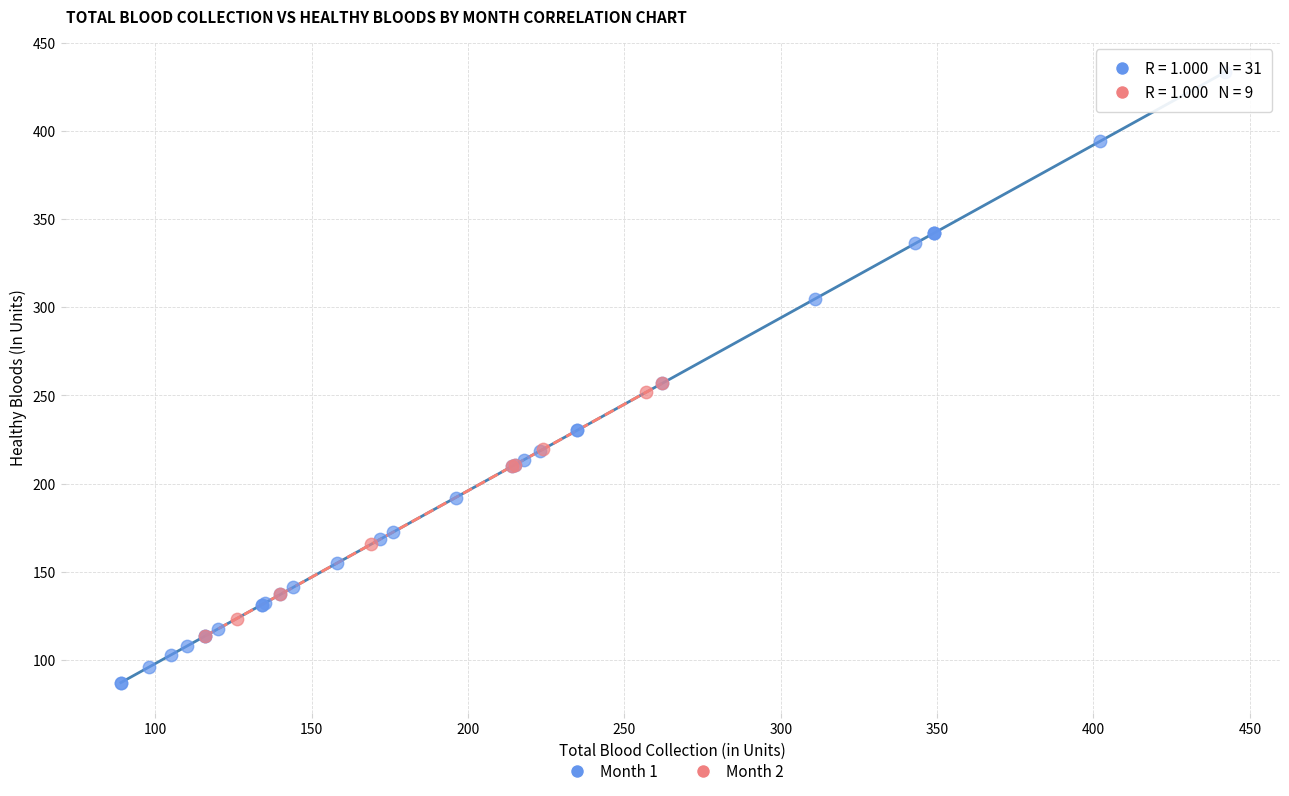

Which series has the largest Y range (max minus min)?

Month 1